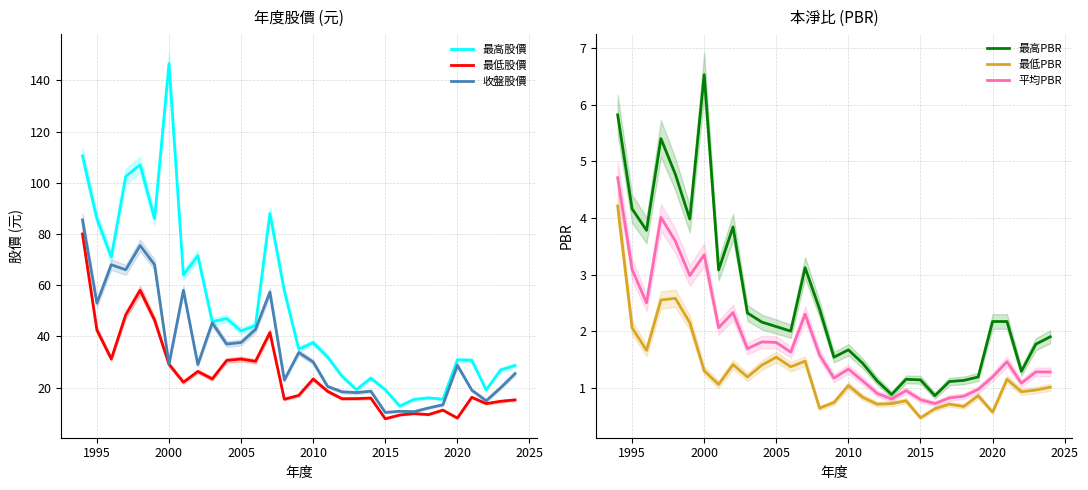

What is the highest value of the 收盤股價 series?

85.5